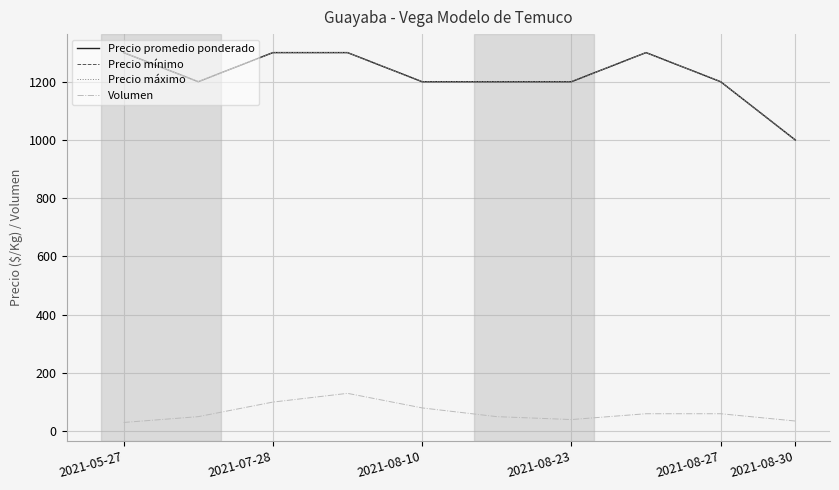

What is the sum of all Precio promedio ponderado values?

12200